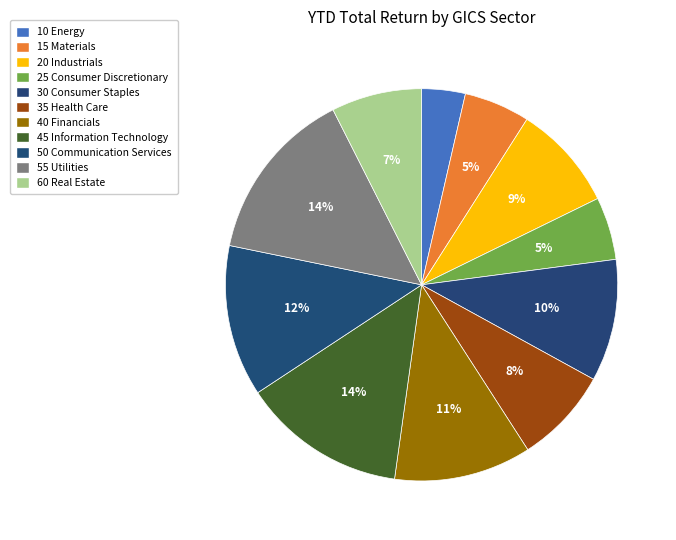

To the nearest percent, what is the difference between the 55 Utilities and 15 Materials slice percentages?

9%